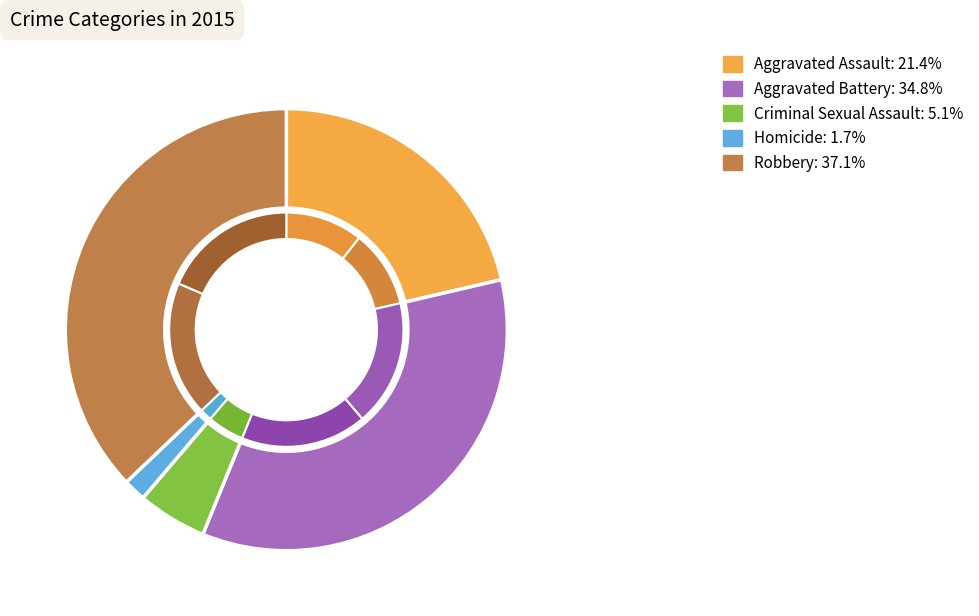

What is the largest slice in the pie chart?

Robbery